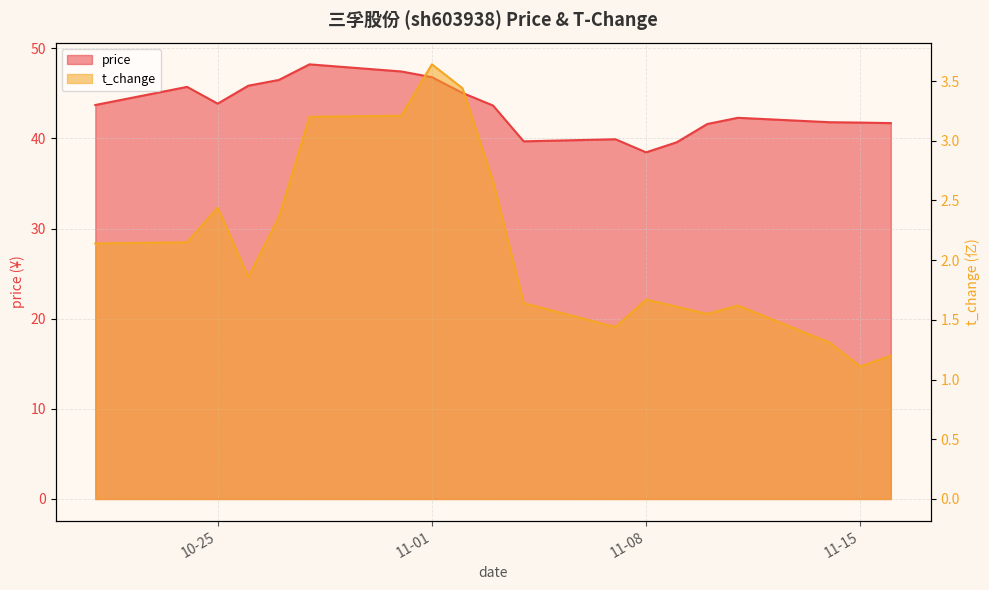

Does the chart display data point markers on the line(s)?

No